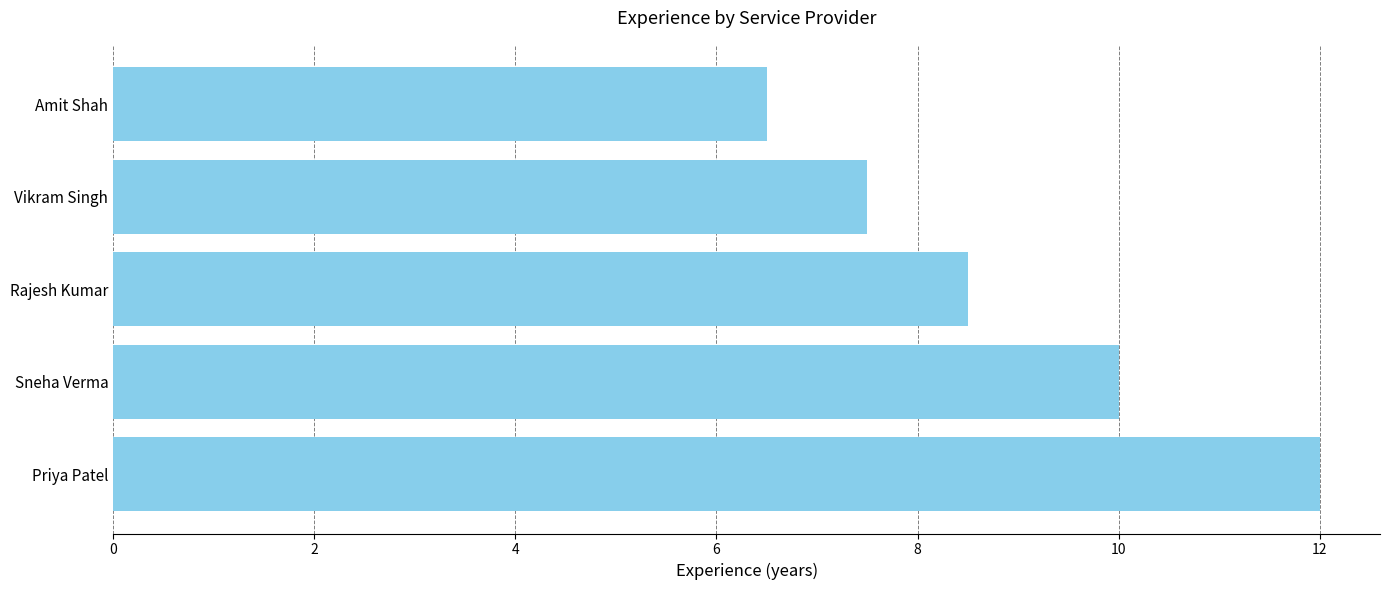

Rank the categories by value from highest to lowest.

Priya Patel, Sneha Verma, Rajesh Kumar, Vikram Singh, Amit Shah